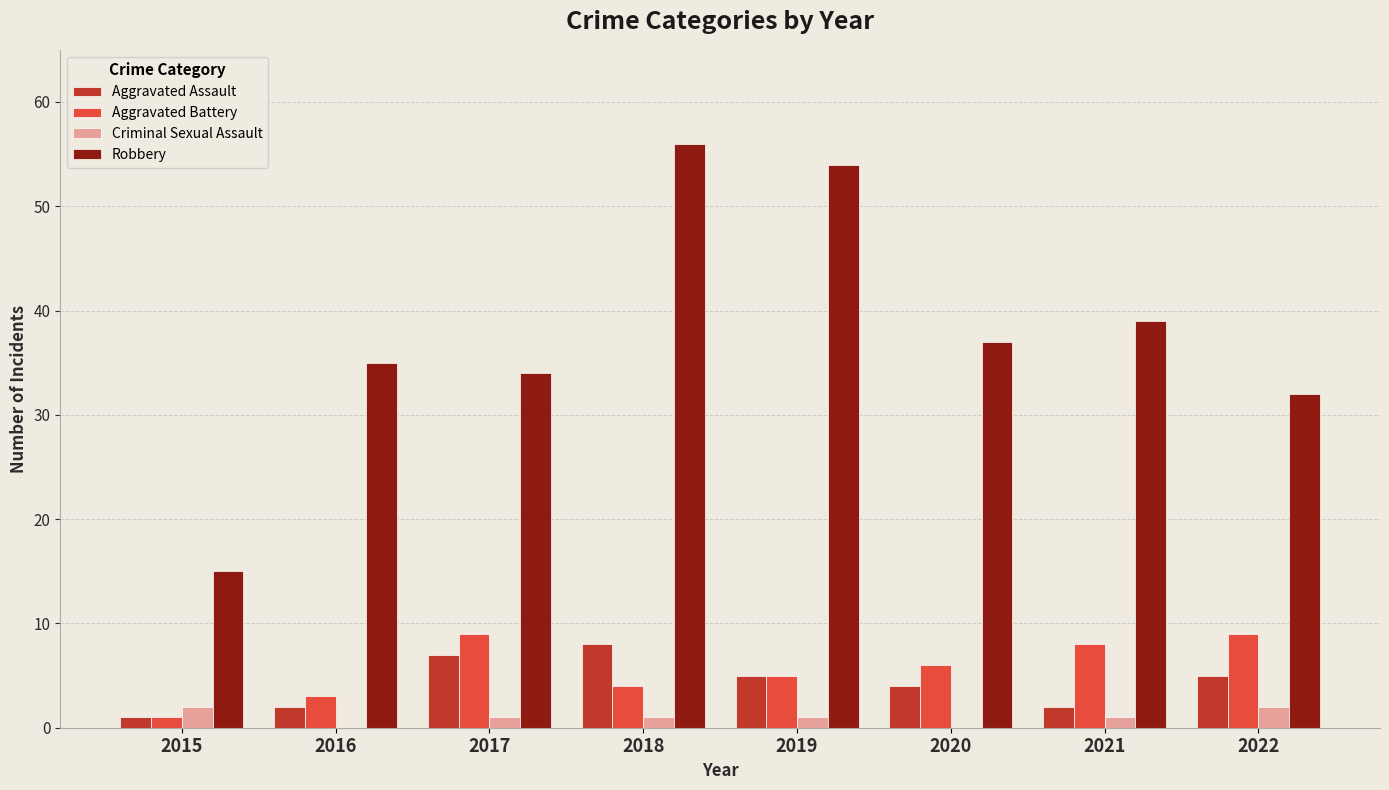

What is the sum of the Criminal Sexual Assault values at 2020 and 2022?

2